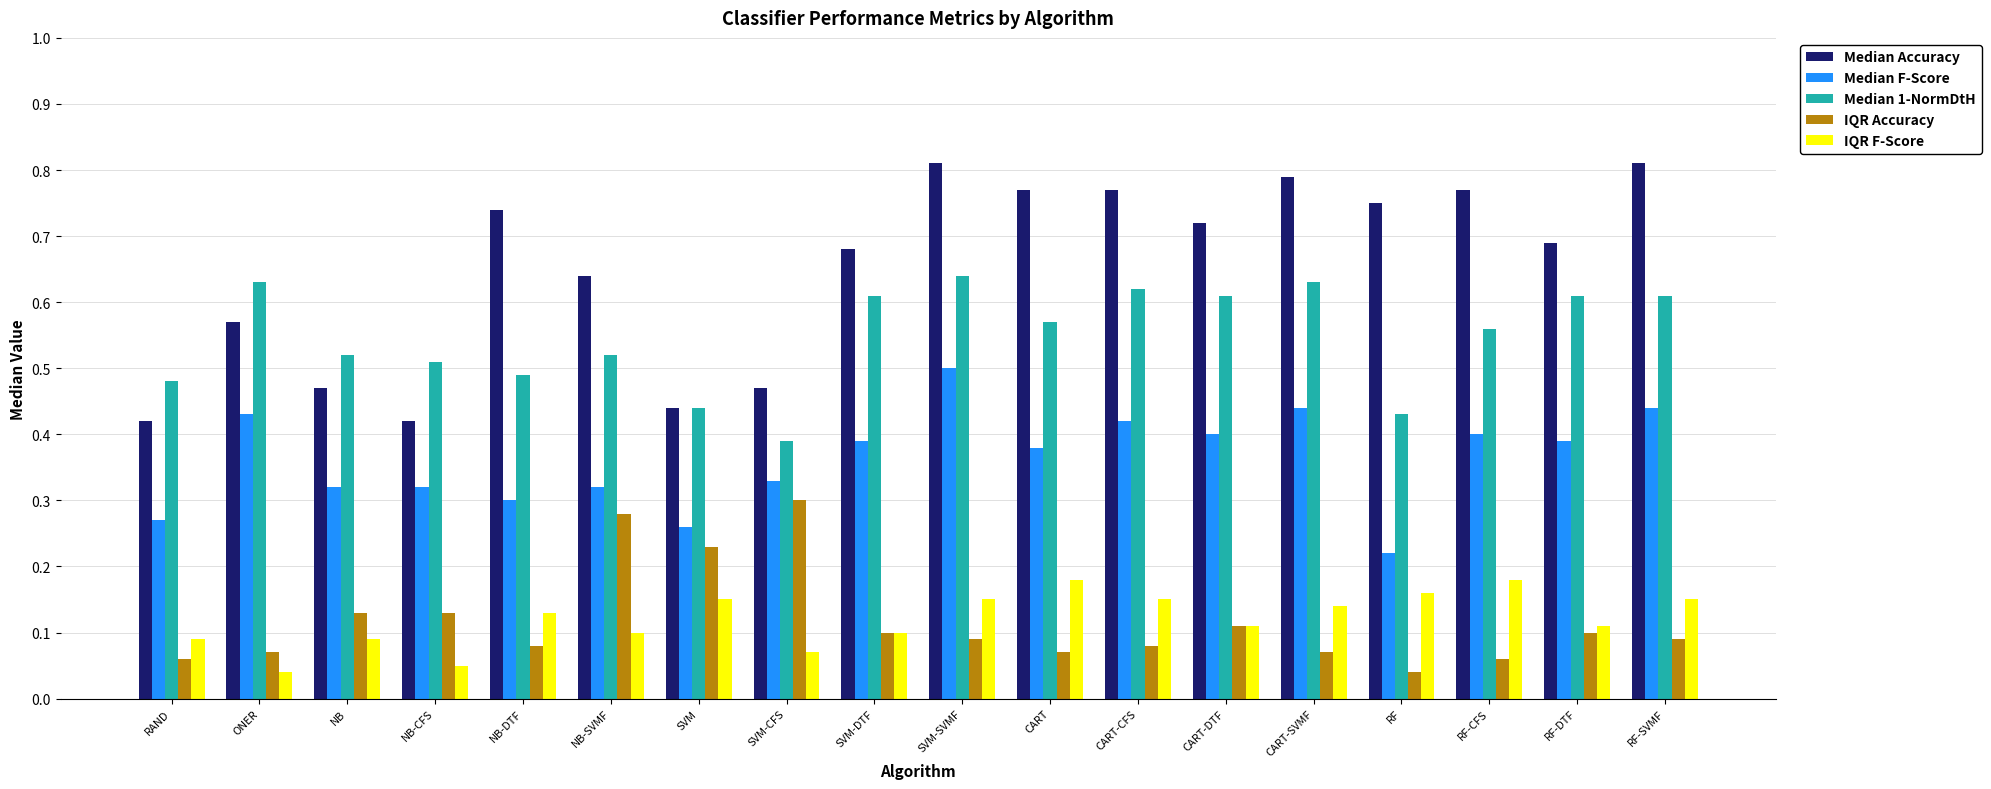

What is the sum of all Median 1-NormDtH values?

9.9